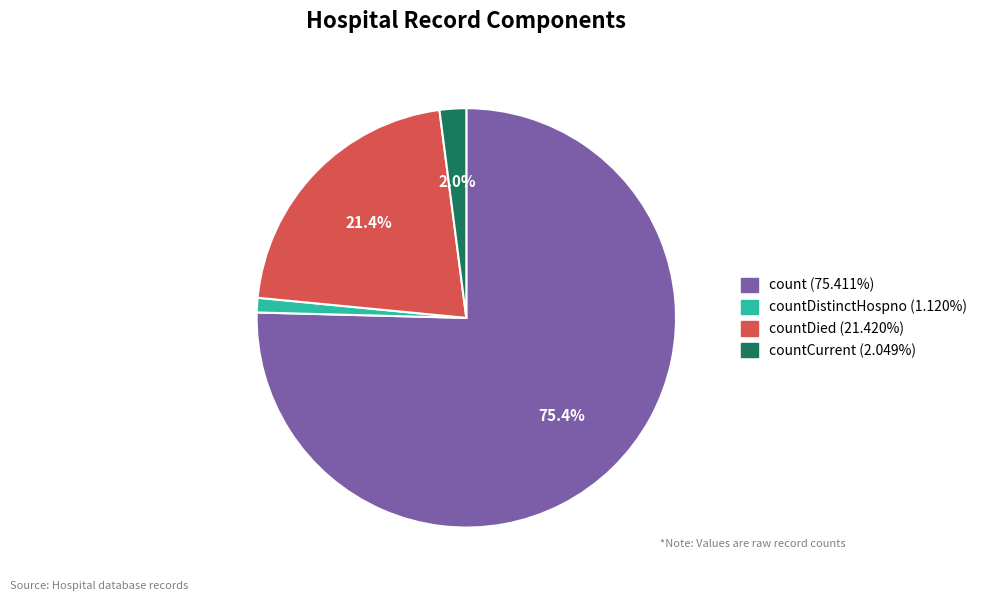

Is there any slice that represents more than half of the pie?

Yes